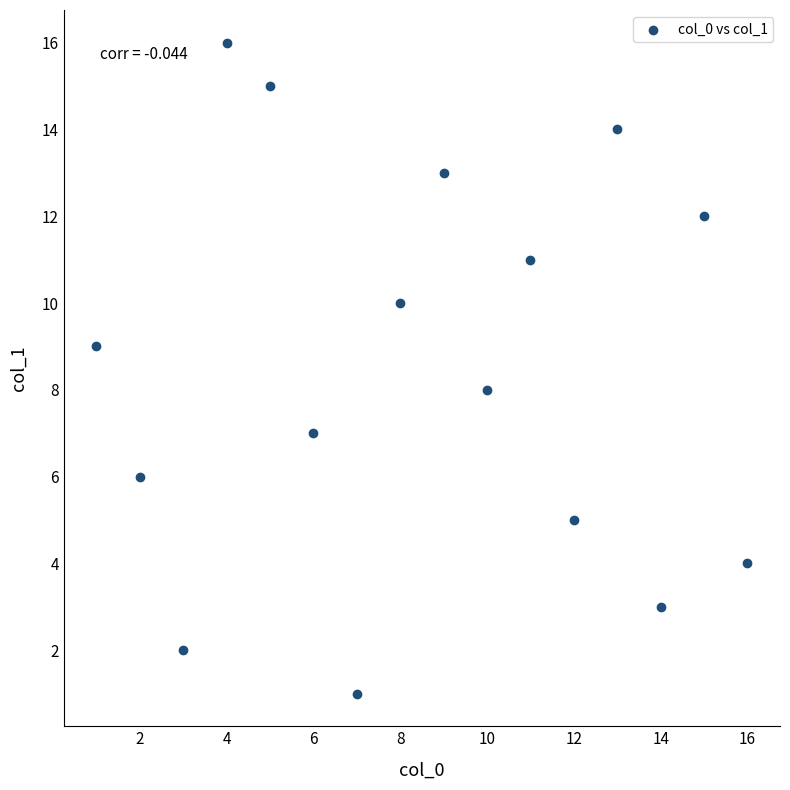

What is the range of X values (max minus min)?

15